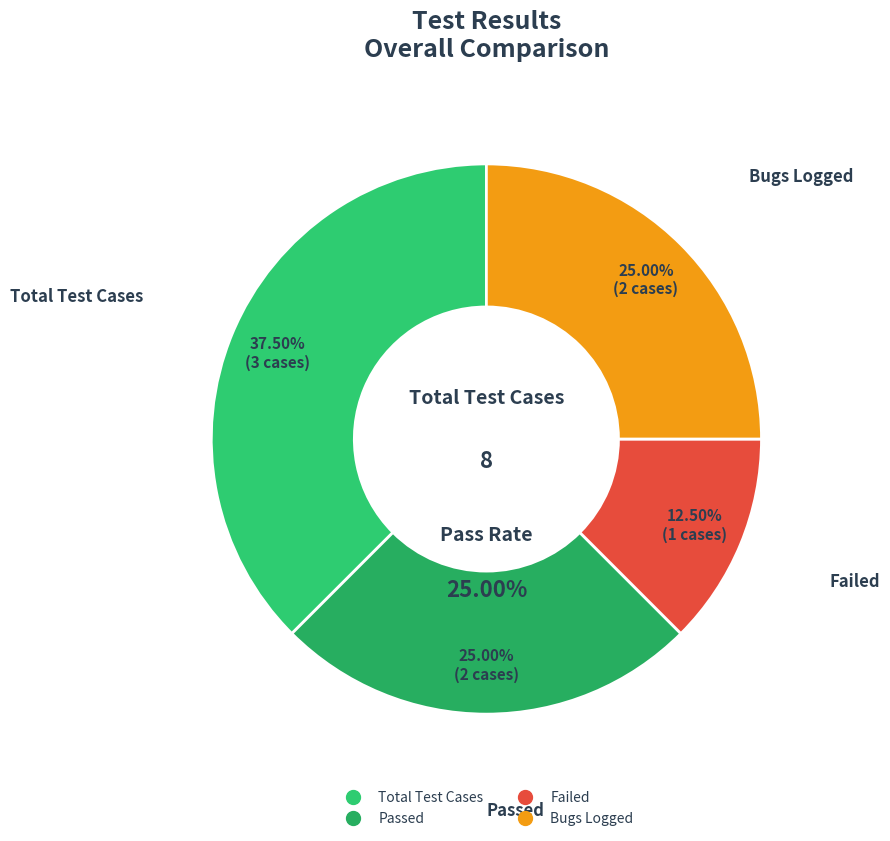

Rank the categories by value from highest to lowest.

Total Test Cases, Passed, Bugs Logged, Failed